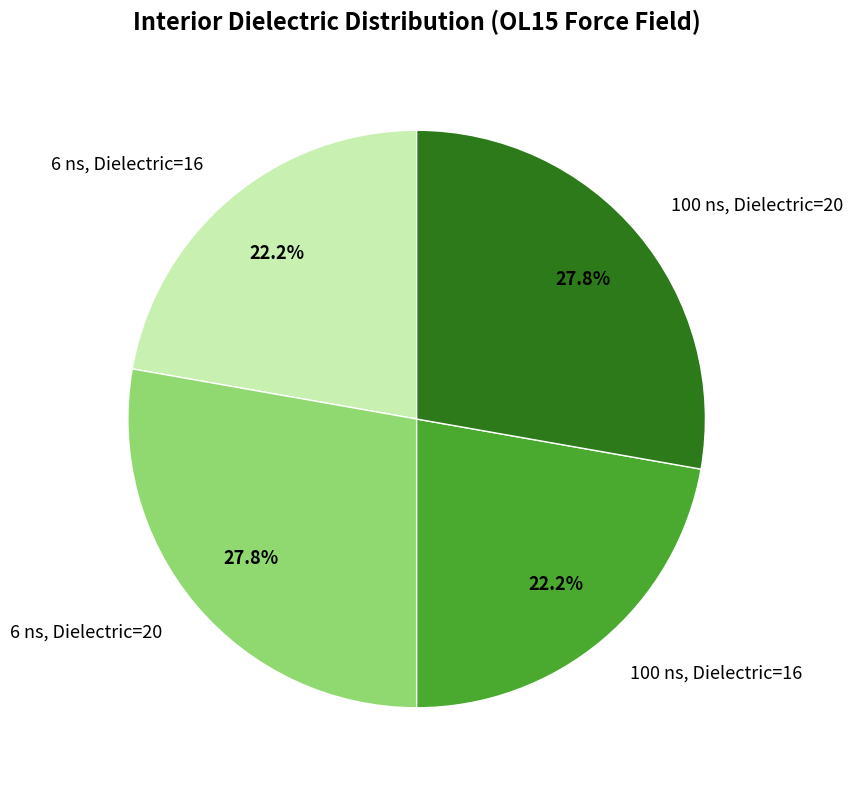

Between 100 ns, Dielectric=20 and 100 ns, Dielectric=16, which is larger?

100 ns, Dielectric=20